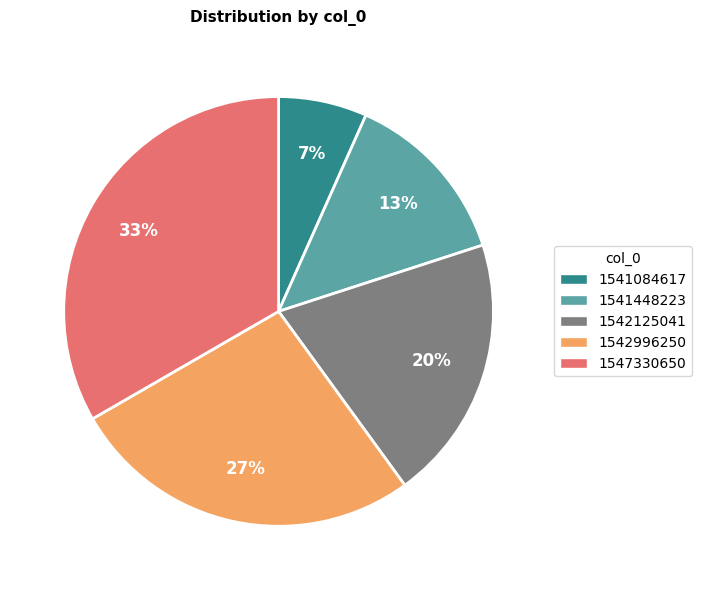

Is there a majority slice in this chart?

No